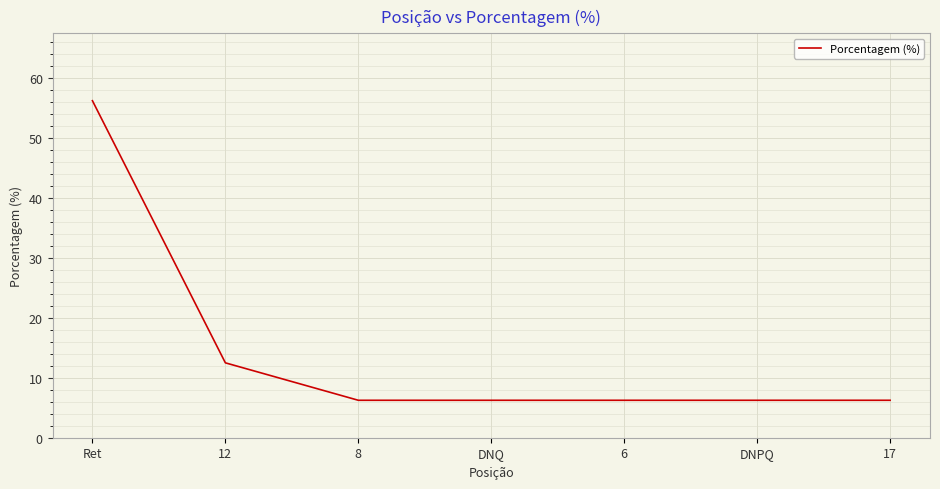

Which category has the highest value across all series?

Ret